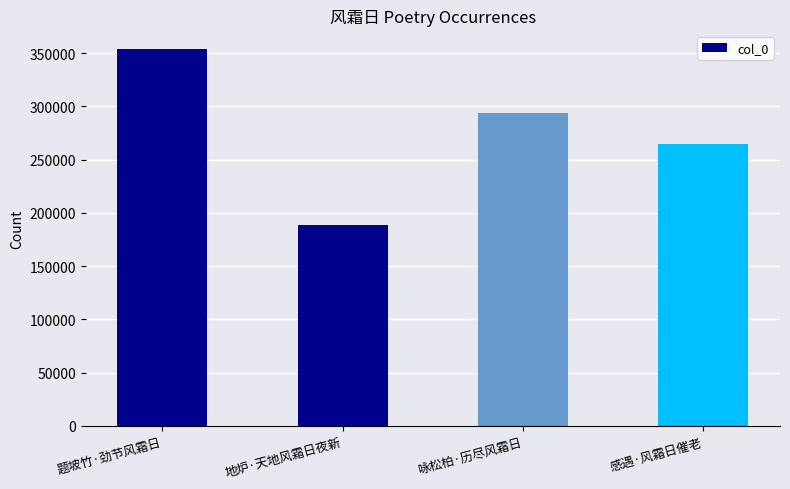

What is the change in value from 题坡竹·劲节风霜日 to 感遇·风霜日催老?

-89178